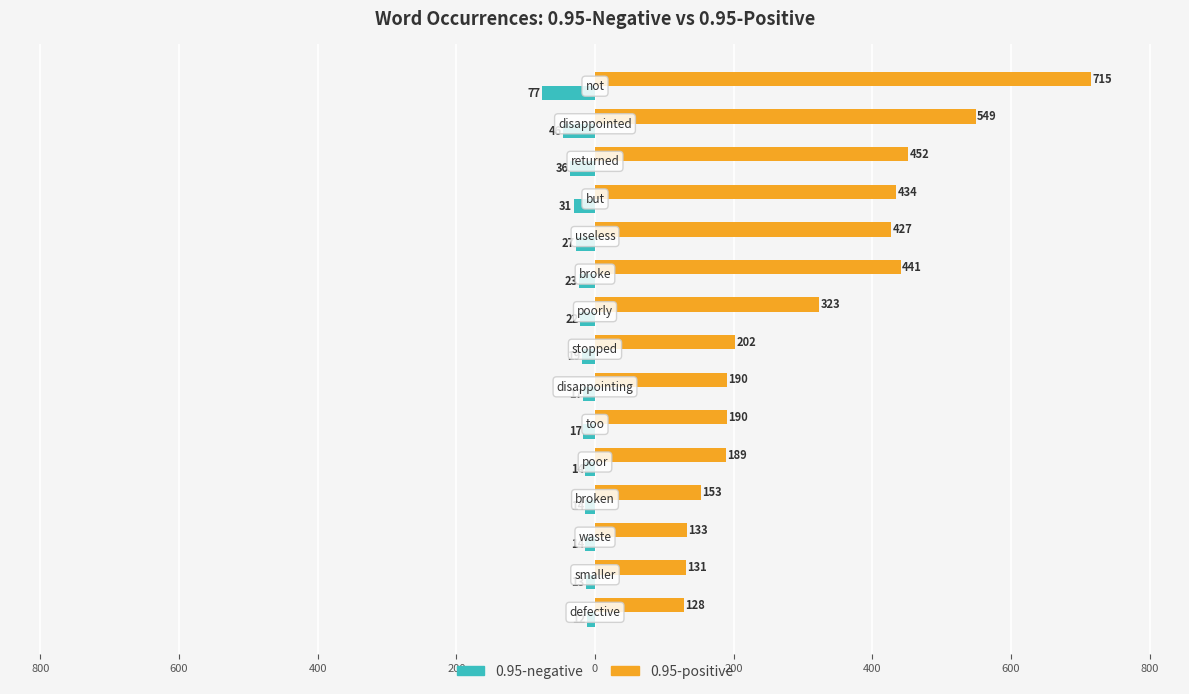

What is the lowest value of the 0.95-positive series?

128